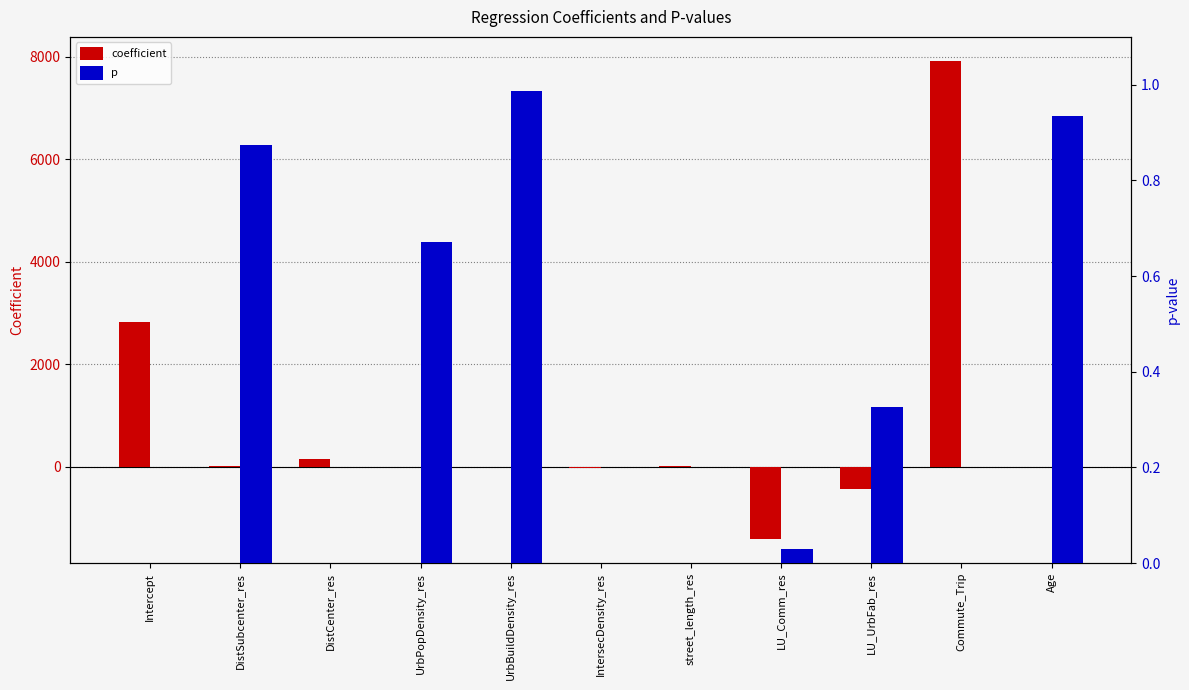

Which has a higher value, LU_UrbFab_res or Intercept?

Intercept